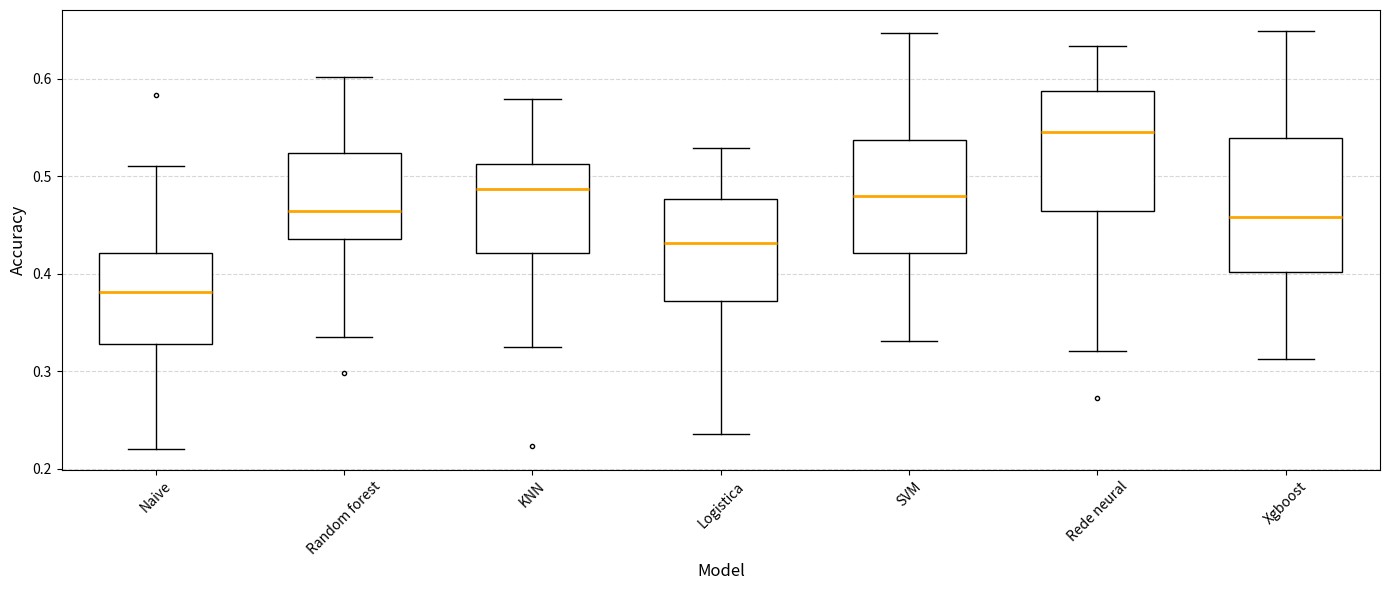

Where does the median line of the box for KNN sit on the y-axis? The values are not printed on the chart, so give them approximately, as read against the axis.

0.49